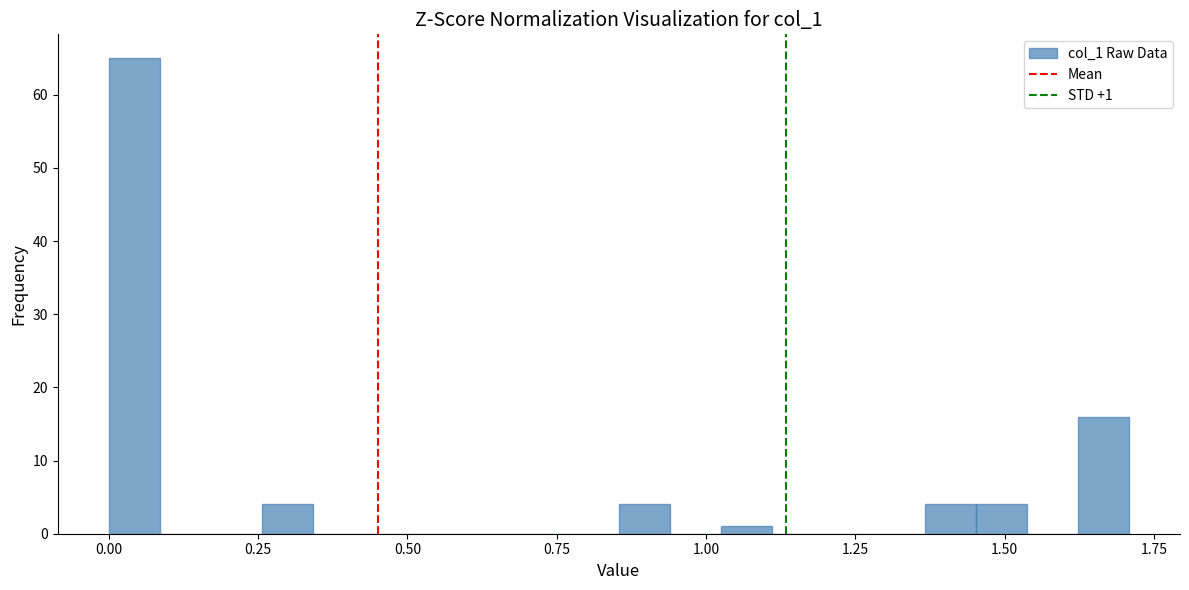

Around what value on the x-axis is the tallest bar? Give the approximate position of its centre, as read against the axis.

0.05